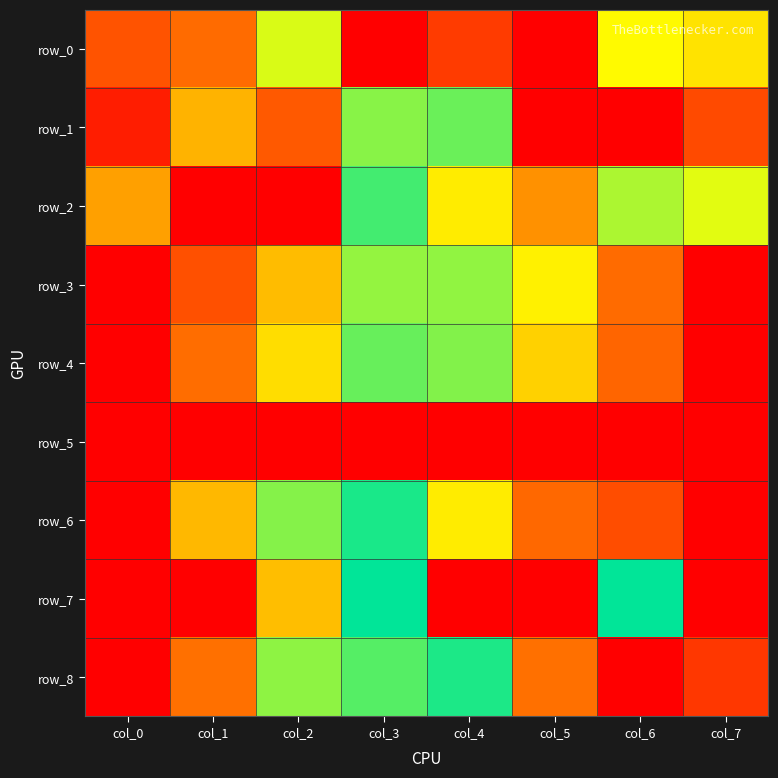

Count the number of data series in this chart.

9